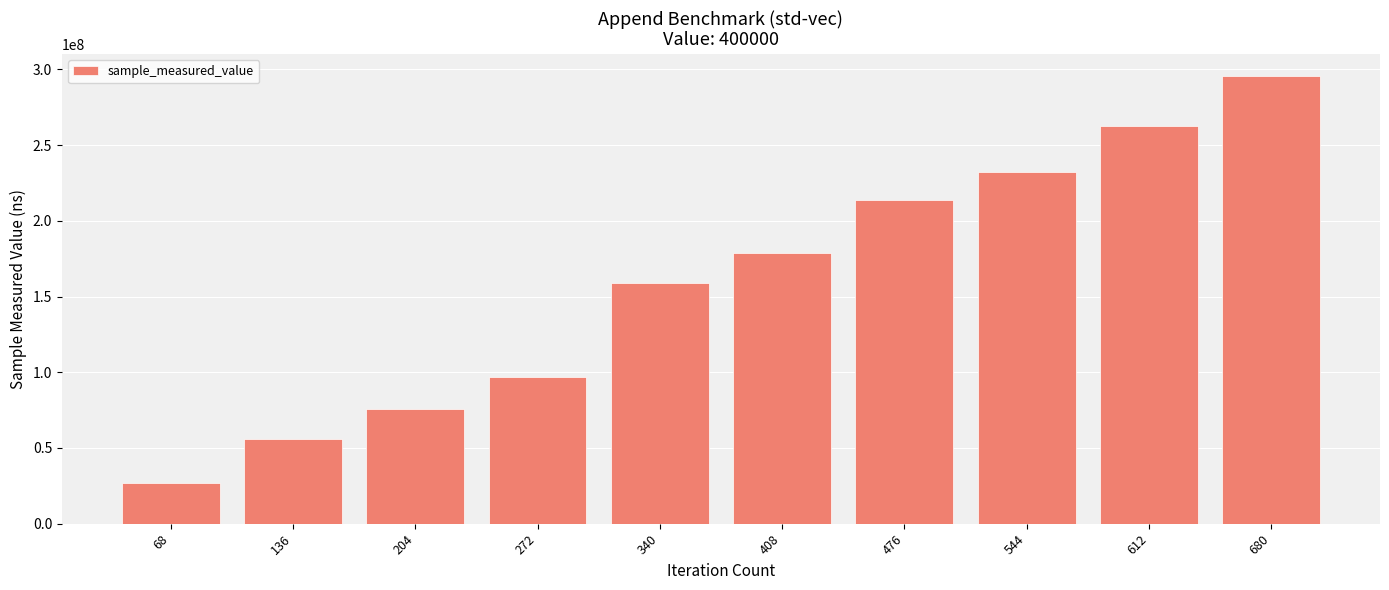

What is the sum of the values at 612 and 680?

557755732